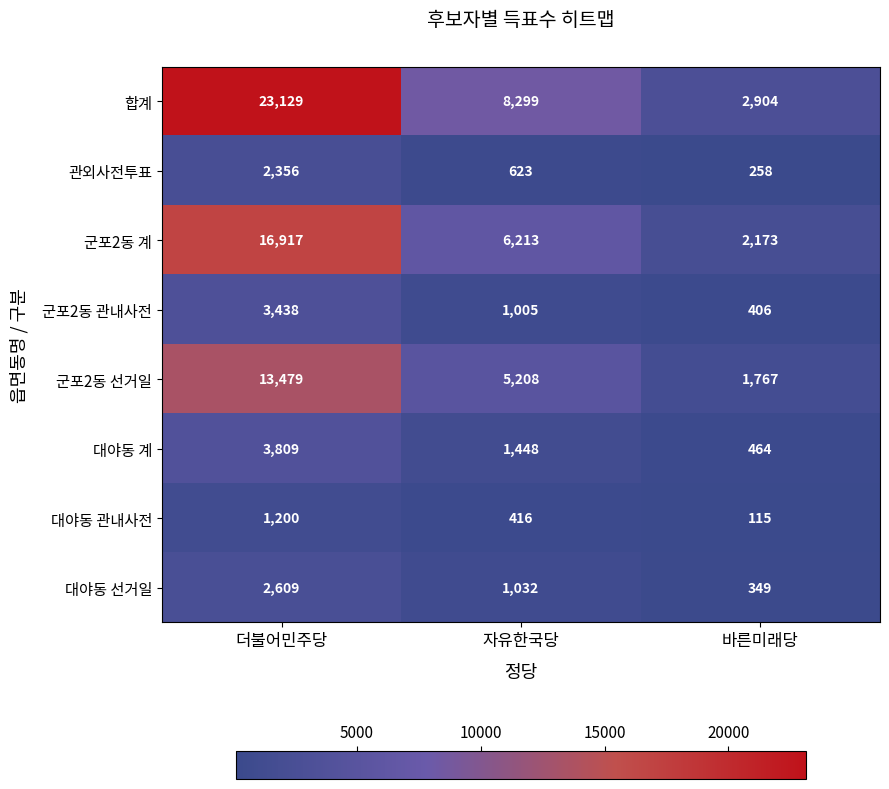

Rank the series at 자유한국당 from highest to lowest value.

합계, 군포2동 계, 군포2동 선거일, 대야동 계, 대야동 선거일, 군포2동 관내사전, 관외사전투표, 대야동 관내사전